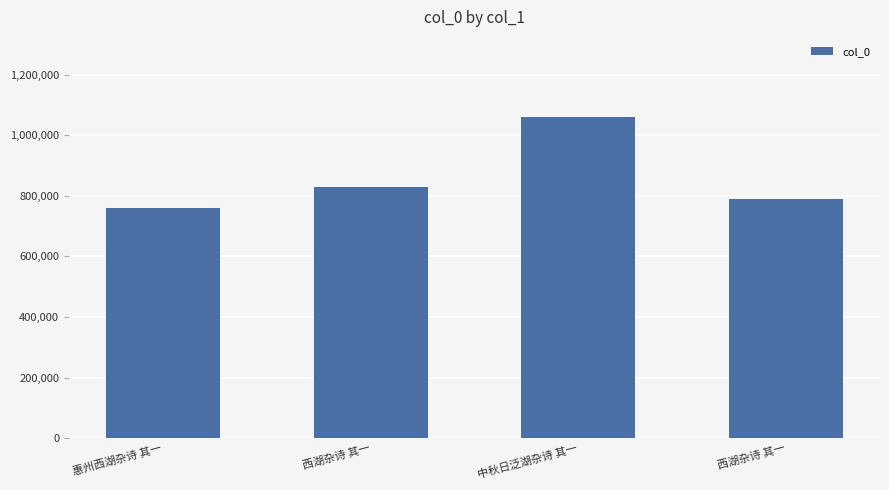

How many series are shown in this chart?

1